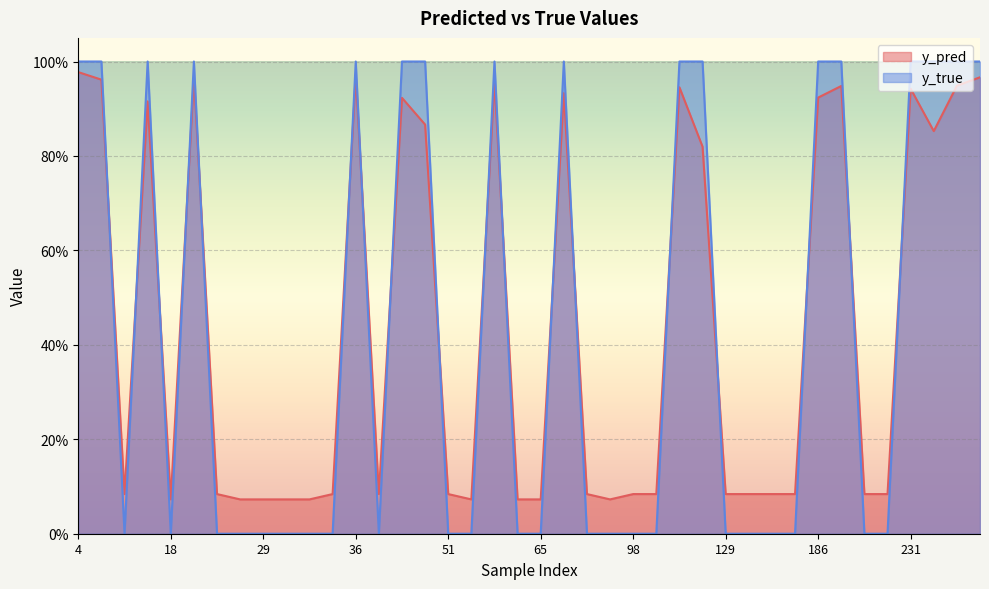

Reading left to right, extract all data points from this chart.

y_pred: 4=1.0	14=1.0	15=0.1	22=1.0	27=0.1	34=0.1	40=0.1	51=0.1	73=0.9	82=0.1	98=0.1	113=0.1	120=0.9	122=0.8	129=0.1	130=0.1	133=0.1	147=0.1	186=0.9	204=0.9	223=0.1	227=0.1	231=0.9	242=0.9	245=0.9	247=1.0	17=0.9	18=0.1	28=0.1	29=0.1	32=0.1	33=0.1	36=1.0	46=0.9	48=0.9	54=0.1	59=1.0	62=0.1	65=0.1	86=0.1
y_true: 4=1.0	14=1.0	15=0.0	22=1.0	27=0.0	34=0.0	40=0.0	51=0.0	73=1.0	82=0.0	98=0.0	113=0.0	120=1.0	122=1.0	129=0.0	130=0.0	133=0.0	147=0.0	186=1.0	204=1.0	223=0.0	227=0.0	231=1.0	242=1.0	245=1.0	247=1.0	17=1.0	18=0.0	28=0.0	29=0.0	32=0.0	33=0.0	36=1.0	46=1.0	48=1.0	54=0.0	59=1.0	62=0.0	65=0.0	86=0.0